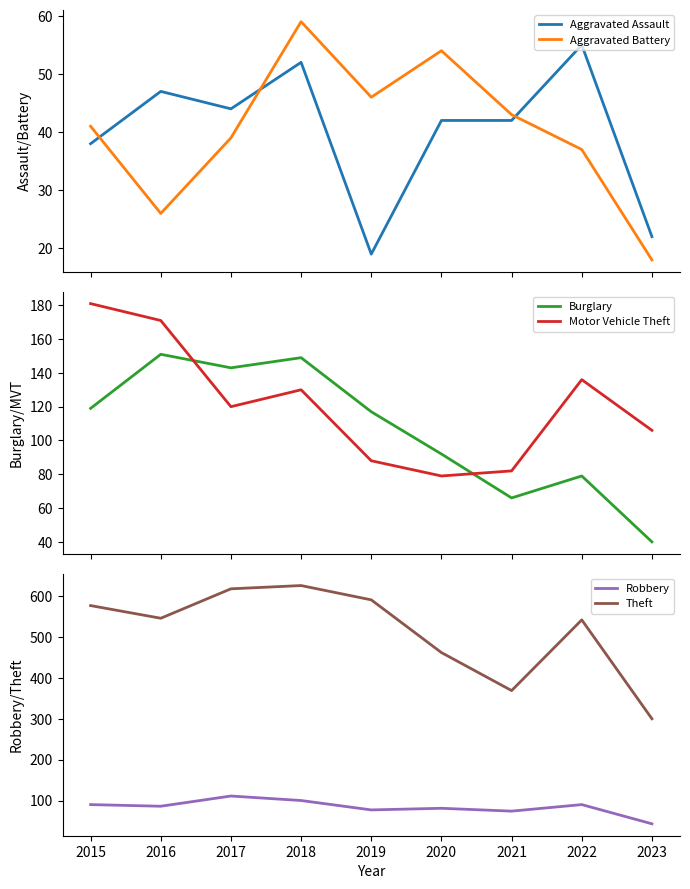

Is the value of Robbery at 2017 greater than the value of Aggravated Battery at 2018?

Yes